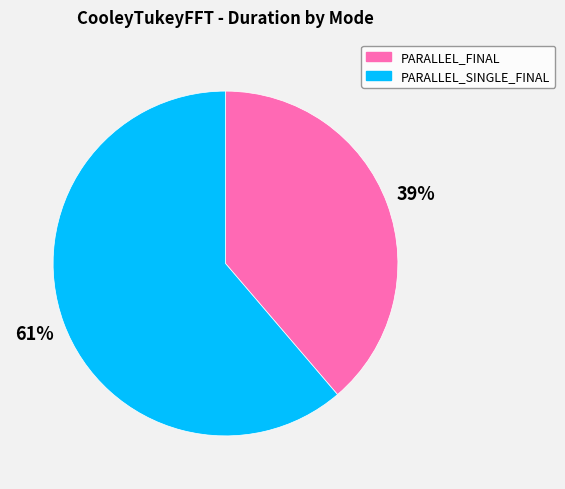

Does any single category account for the majority?

Yes